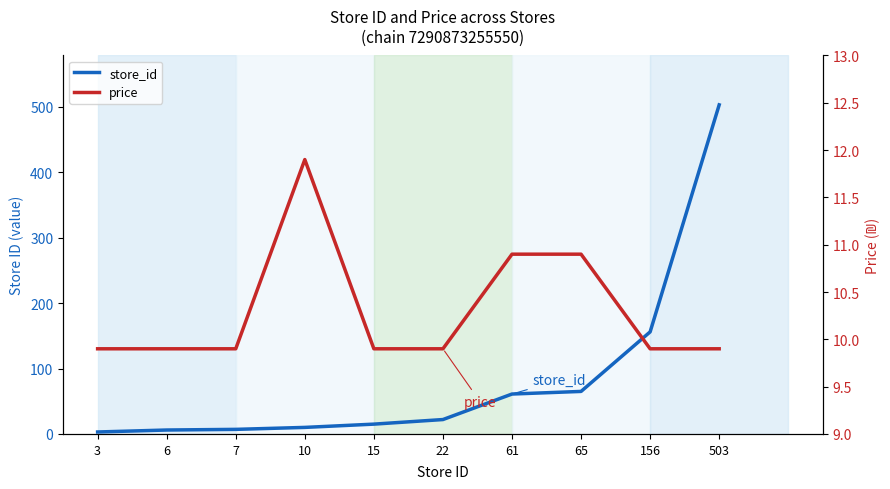

True or false: store_id has a value of 1.4 at 3.

False